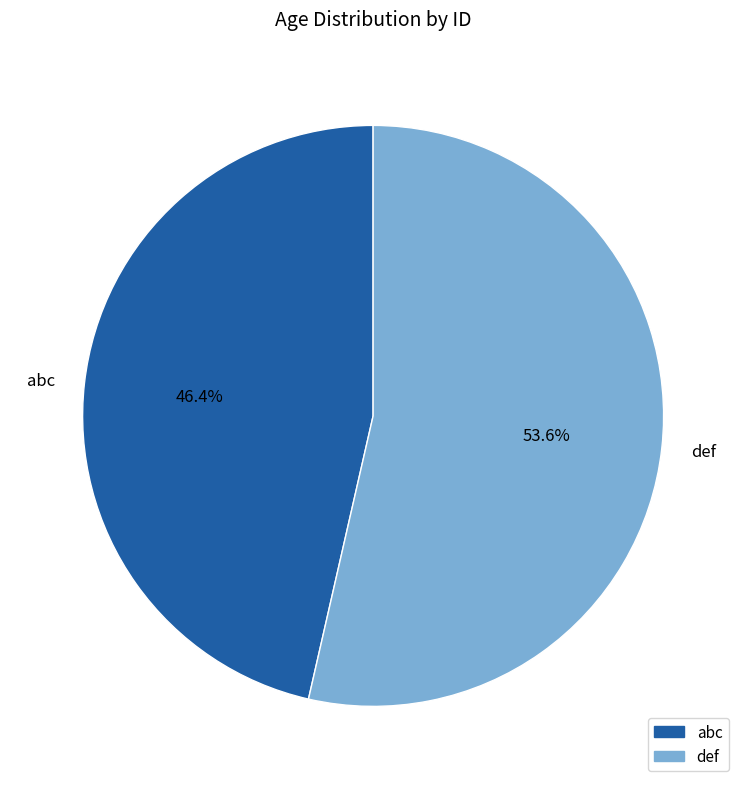

What is the smallest slice in the pie chart?

abc